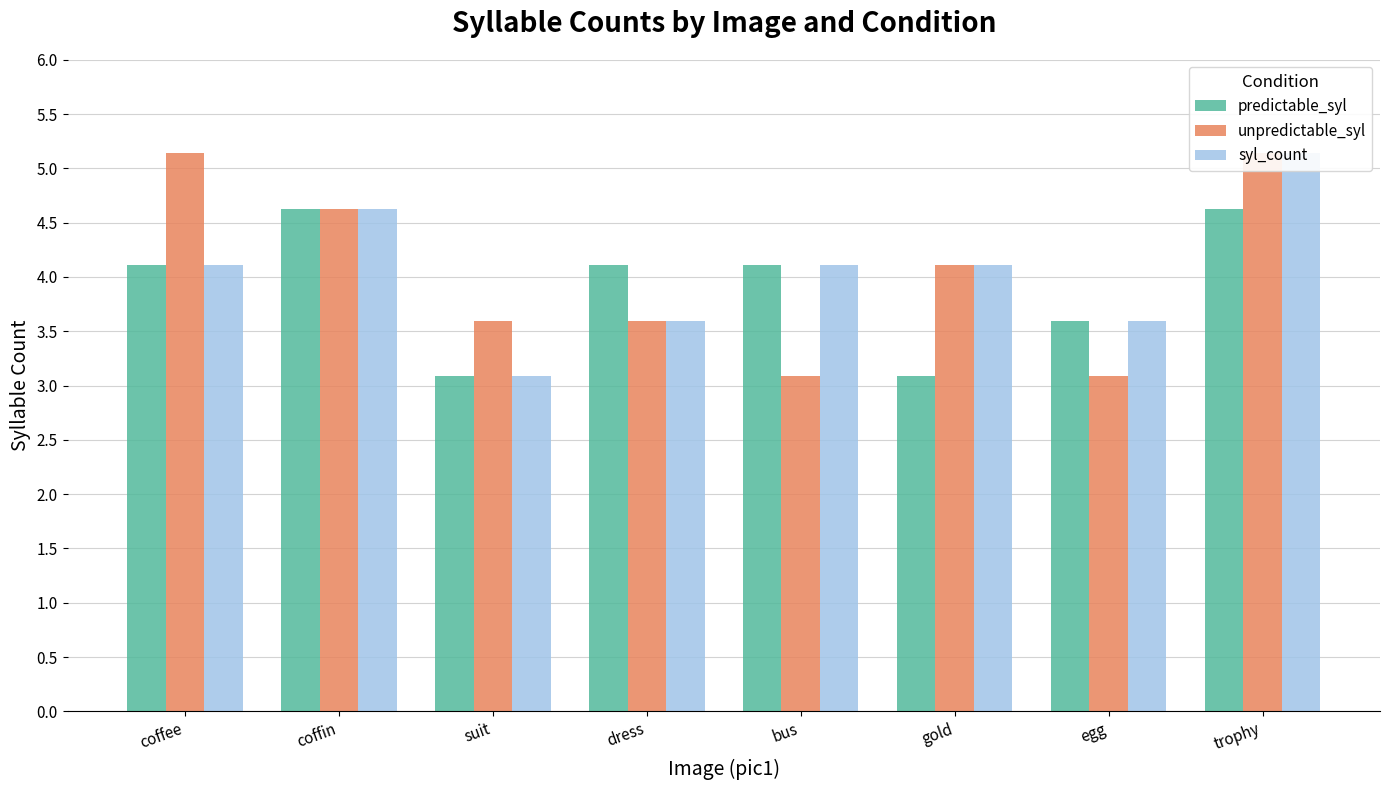

What position from the right is bus?

4